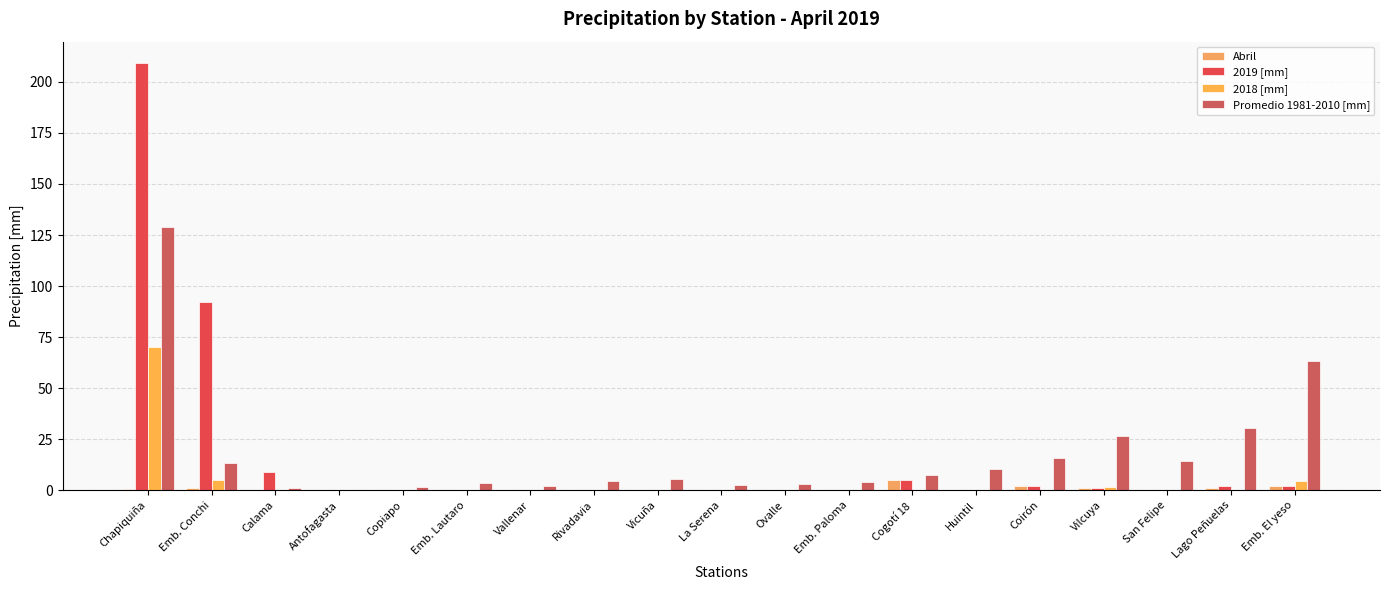

Are the bars horizontal?

No